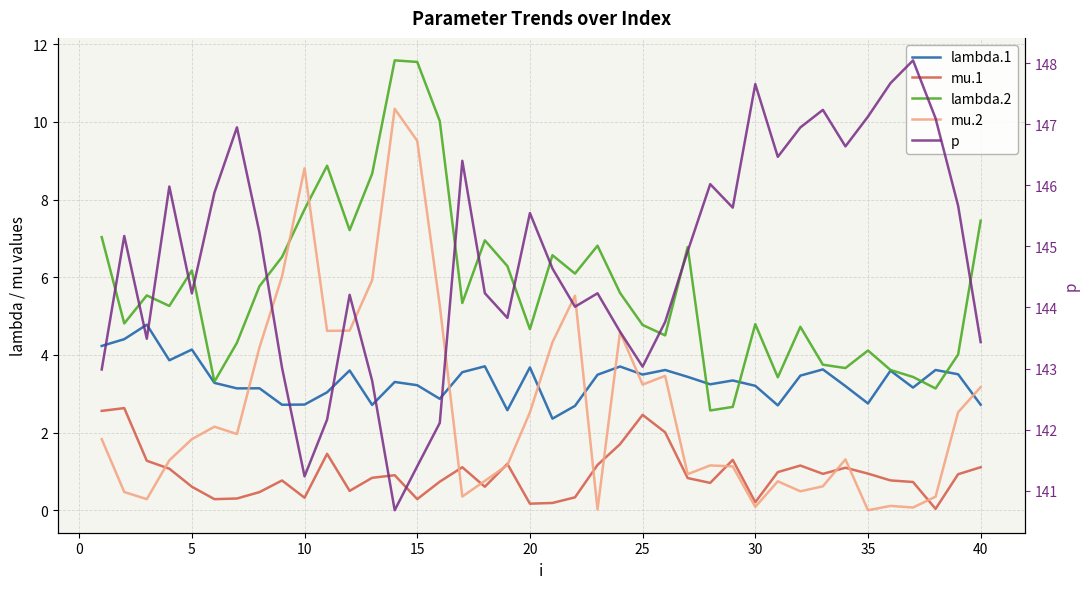

True or false: mu.1 and lambda.2 cross at least once.

False